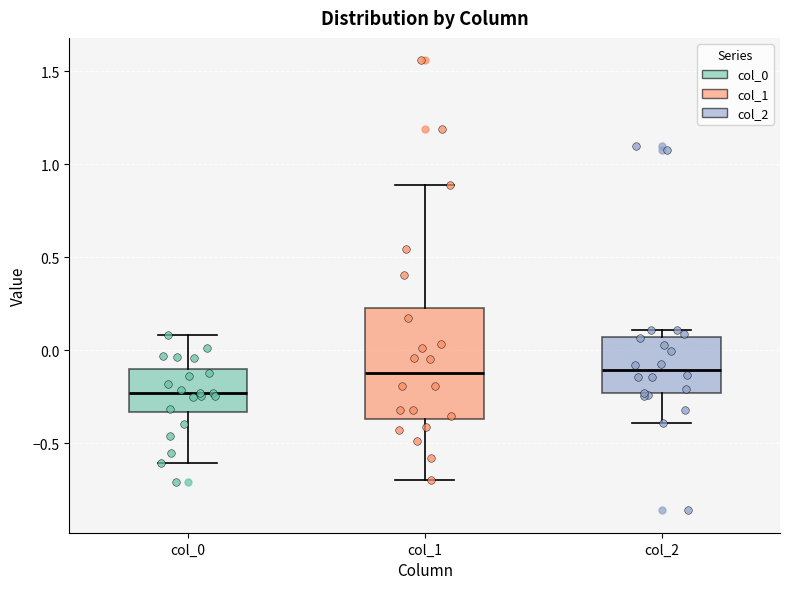

Reading left to right, read every box against the y-axis: the position of its median line, the range the box covers, and the ends of its whiskers. The values are not printed on the chart, so give them approximately, as read against the axis.

col_0: median -0.25, box -0.35 to -0.10, whiskers -0.60 to 0.10
col_1: median -0.10, box -0.35 to 0.25, whiskers -0.70 to 0.90
col_2: median -0.10, box -0.25 to 0.05, whiskers -0.40 to 0.10